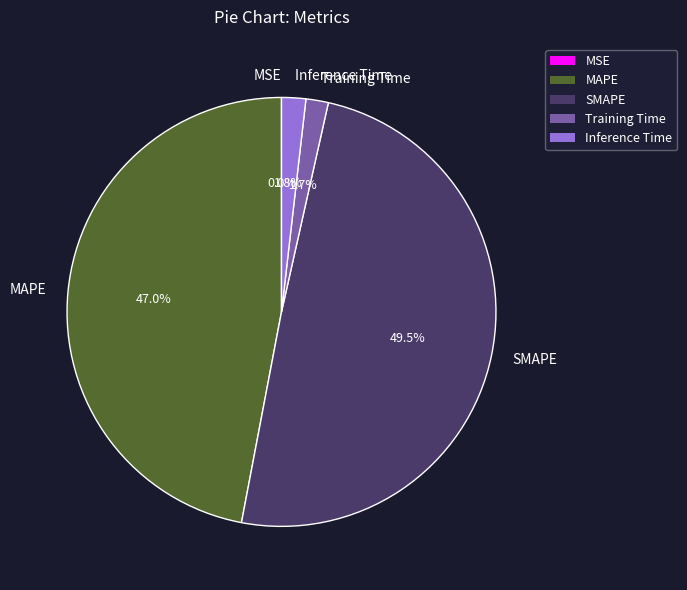

Does any single category account for the majority?

No